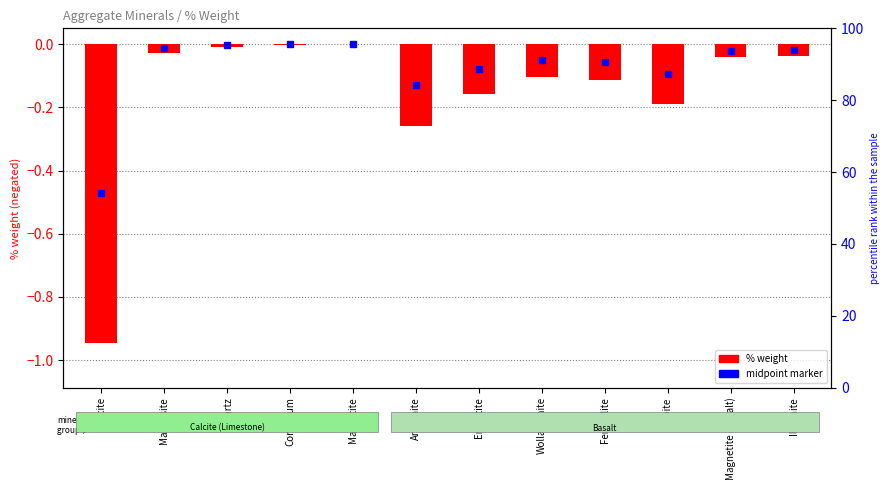

Reading right to left, list all the values displayed in this chart.

Ilmenite=-0.0	Magnetite (Basalt)=-0.0	Albite=-0.2	Ferrosilite=-0.1	Wollastonite=-0.1	Enstatite=-0.2	Anorthite=-0.3	Magnetite=-0.0	Corundum=-0.0	Quartz=-0.0	Magnesite=-0.0	Calcite=-0.9